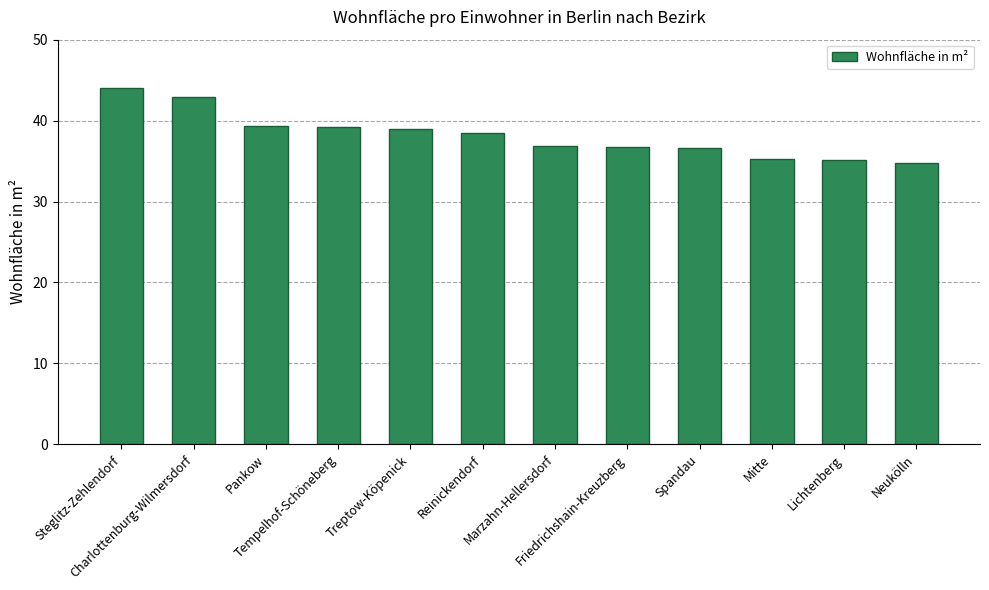

Where does the data first go above 38?

Steglitz-Zehlendorf